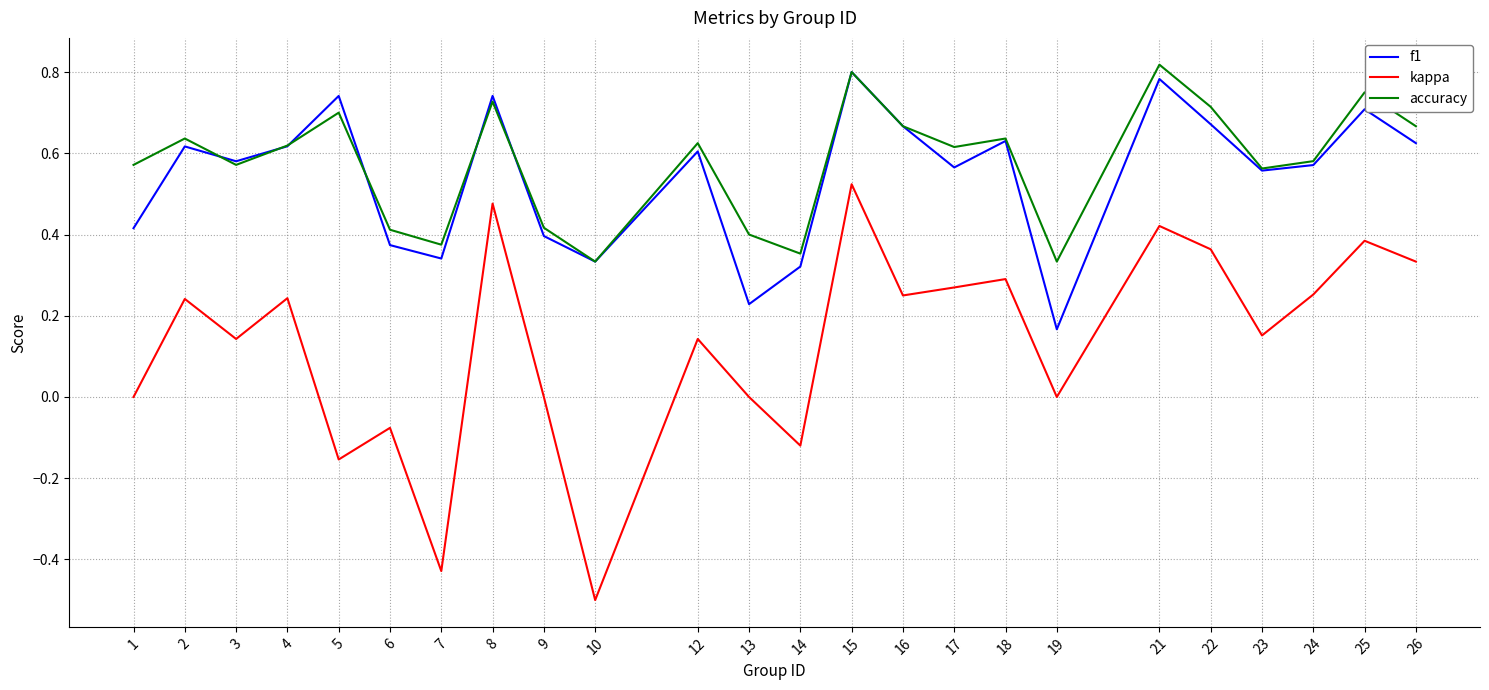

Is the value of accuracy at 3 greater than the value of kappa at 10?

Yes